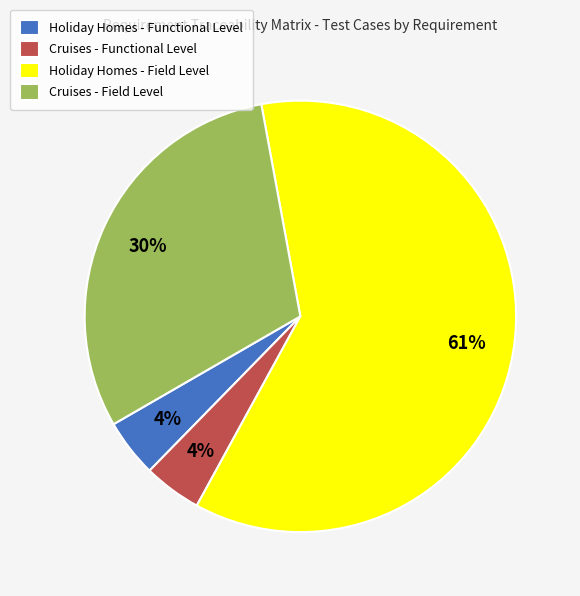

What percentage is the Cruises - Functional Level slice, to the nearest percent?

4%